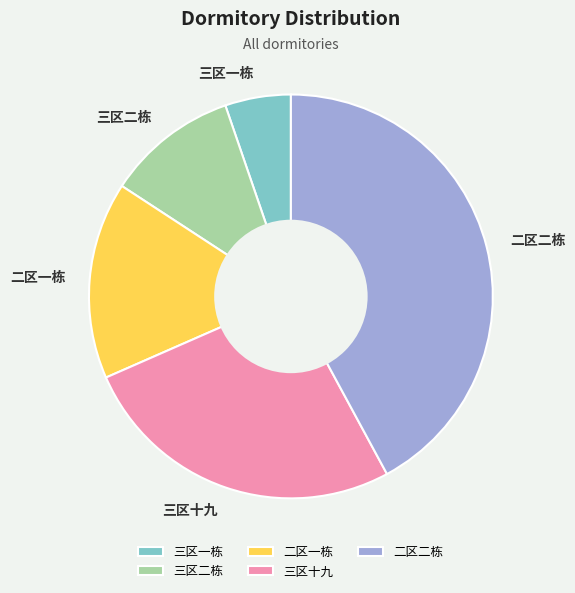

What is the largest slice in the pie chart?

二区二栋